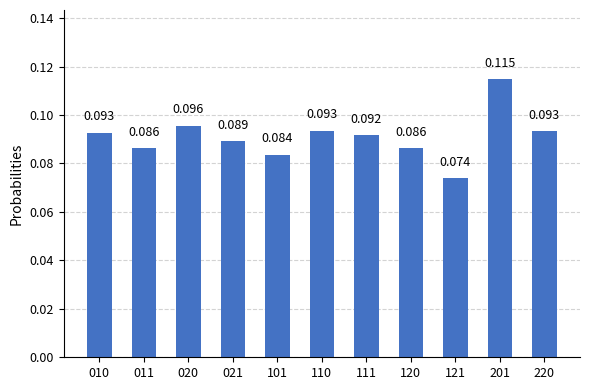

Rank the categories by value from highest to lowest.

201, 020, 110, 220, 010, 111, 021, 120, 011, 101, 121